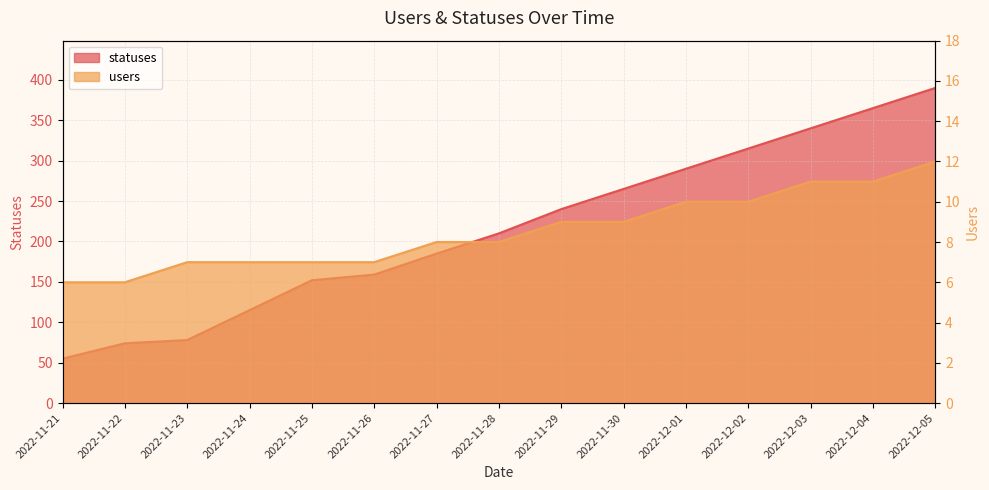

What is the total value across all series at 2022-11-27?

193